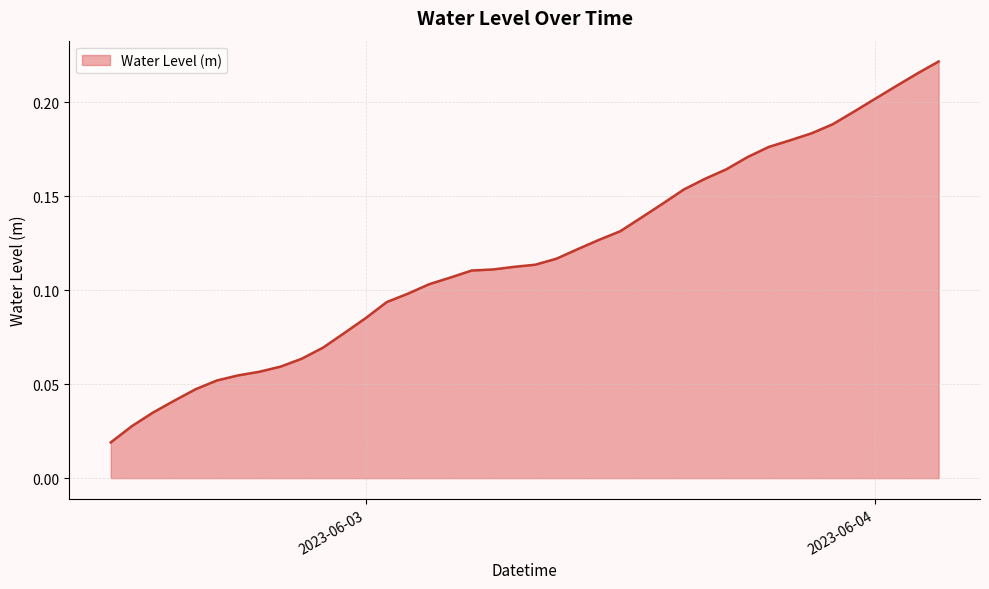

Count the number of data series in this chart.

1